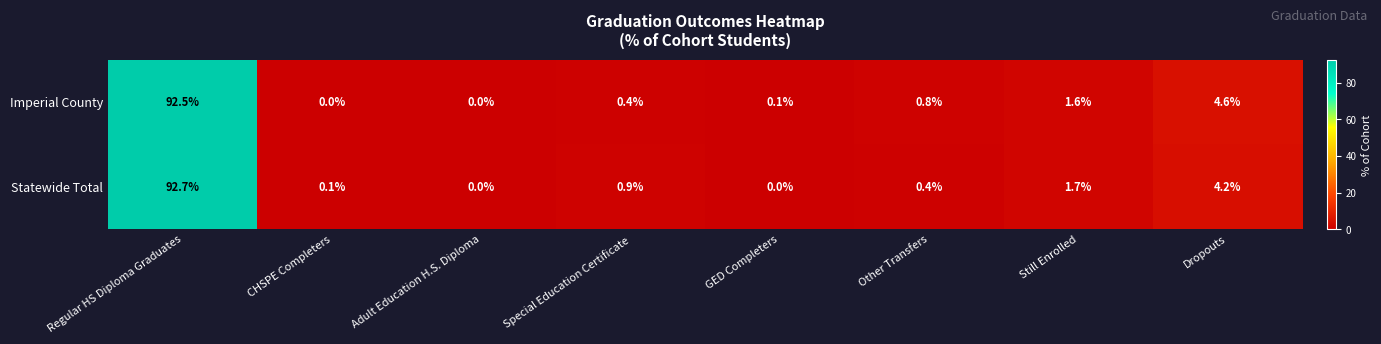

Between Regular HS Diploma Graduates and GED Completers, which series saw the biggest shift?

Statewide Total